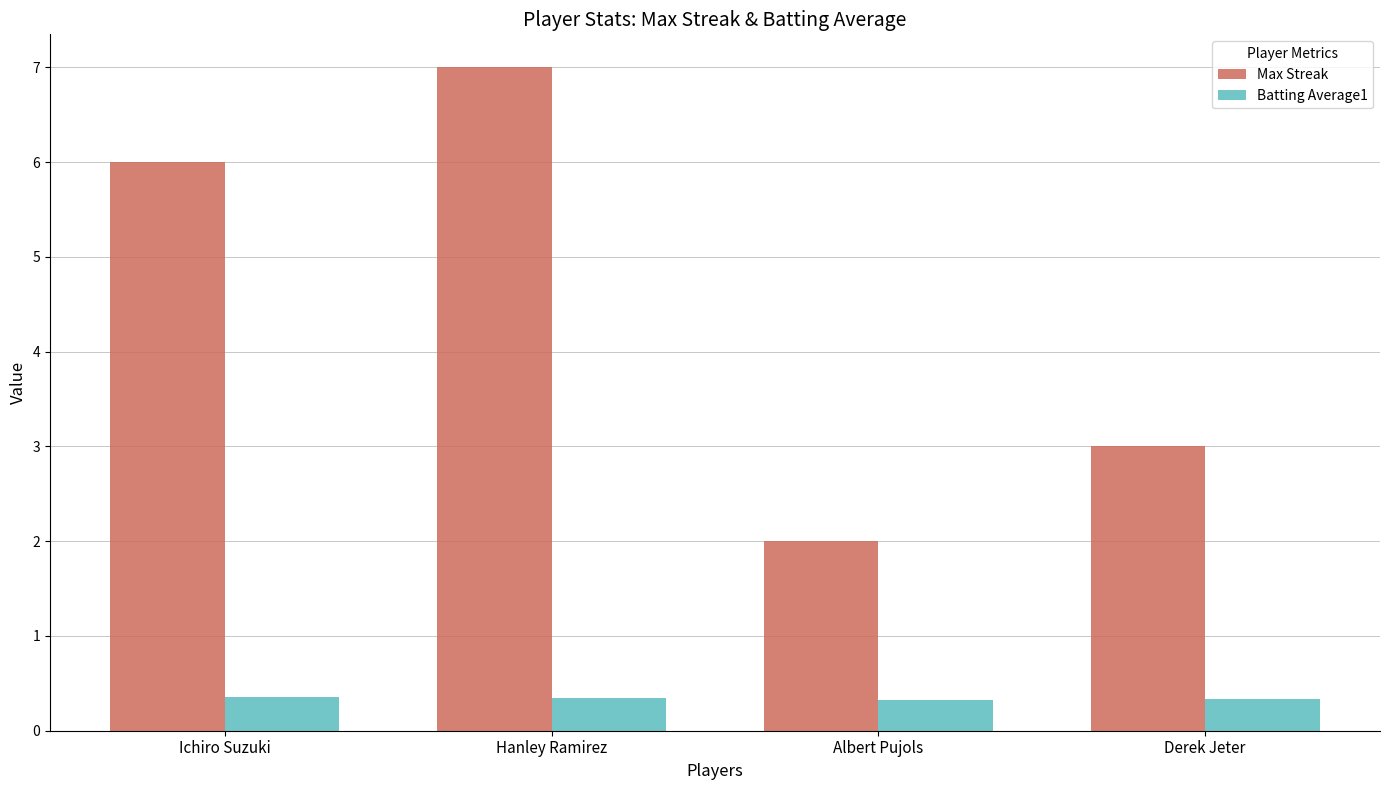

Are the bars horizontal?

No